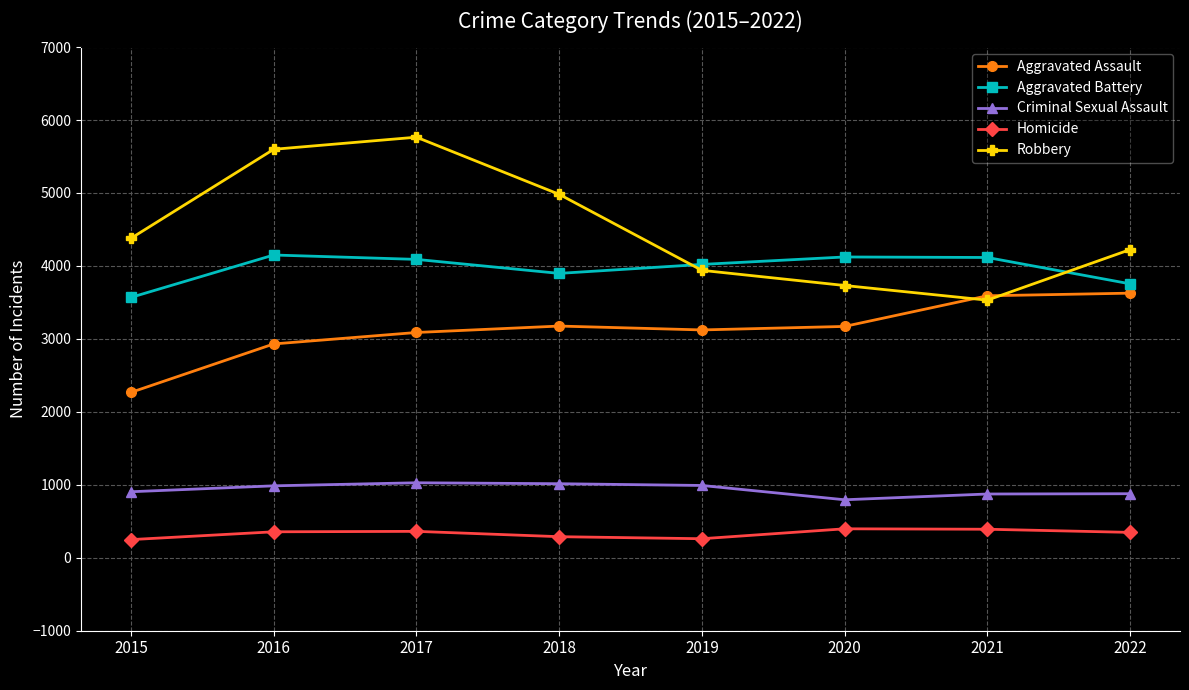

The Homicide series shows 88 at 2022. True or false?

False